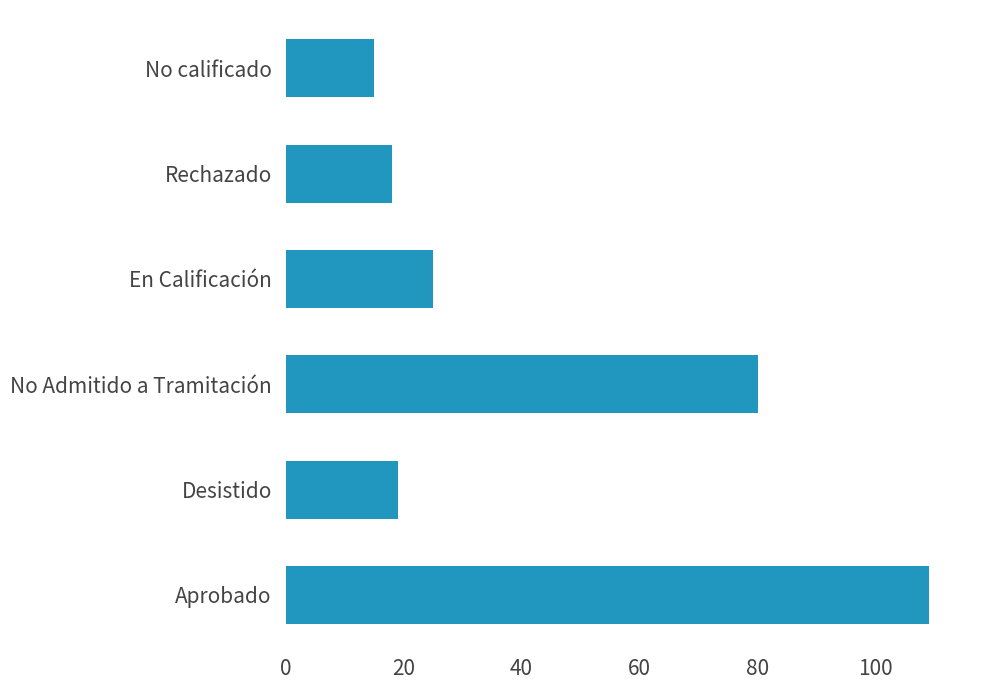

Reading bottom to top, list all the values displayed in this chart.

109	19	80	25	18	15